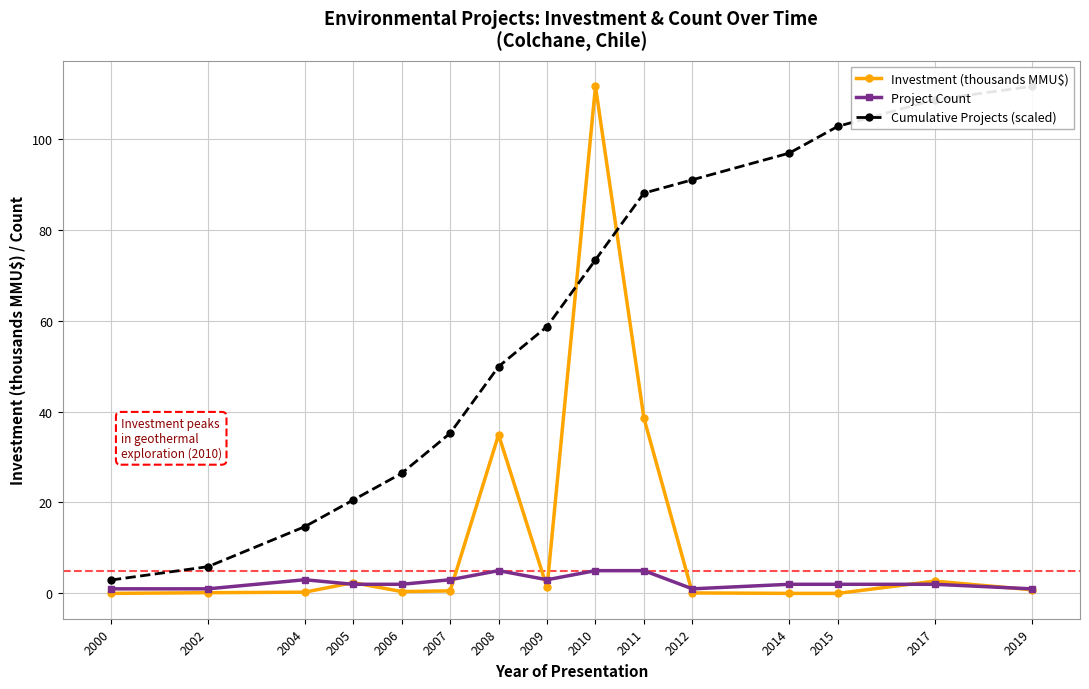

Rank the series by their maximum value, from lowest to highest.

Project Count, Investment (thousands MMU$), Cumulative Projects (scaled)